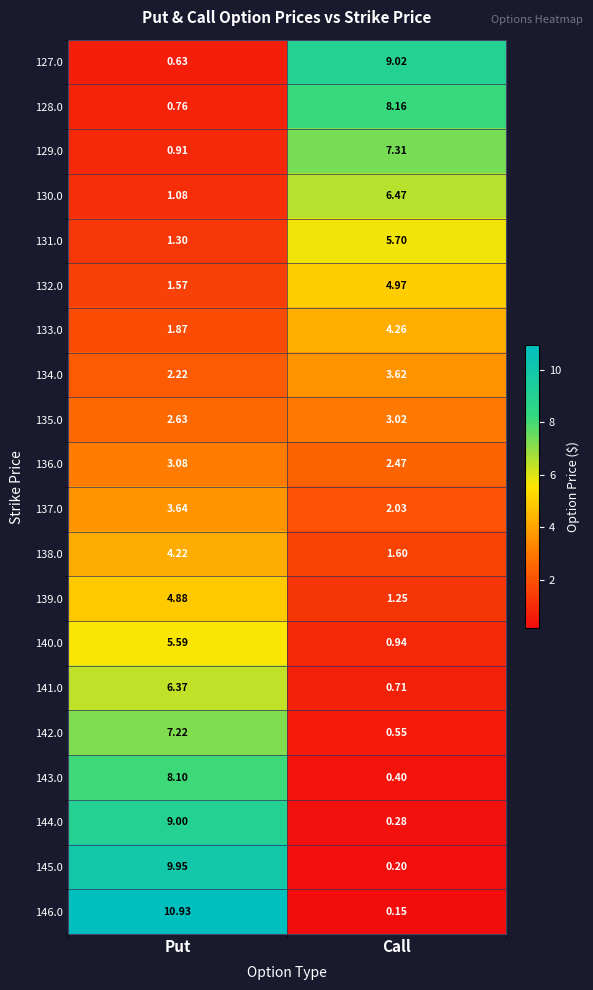

Where does the 145.0 series first go above 9?

Put